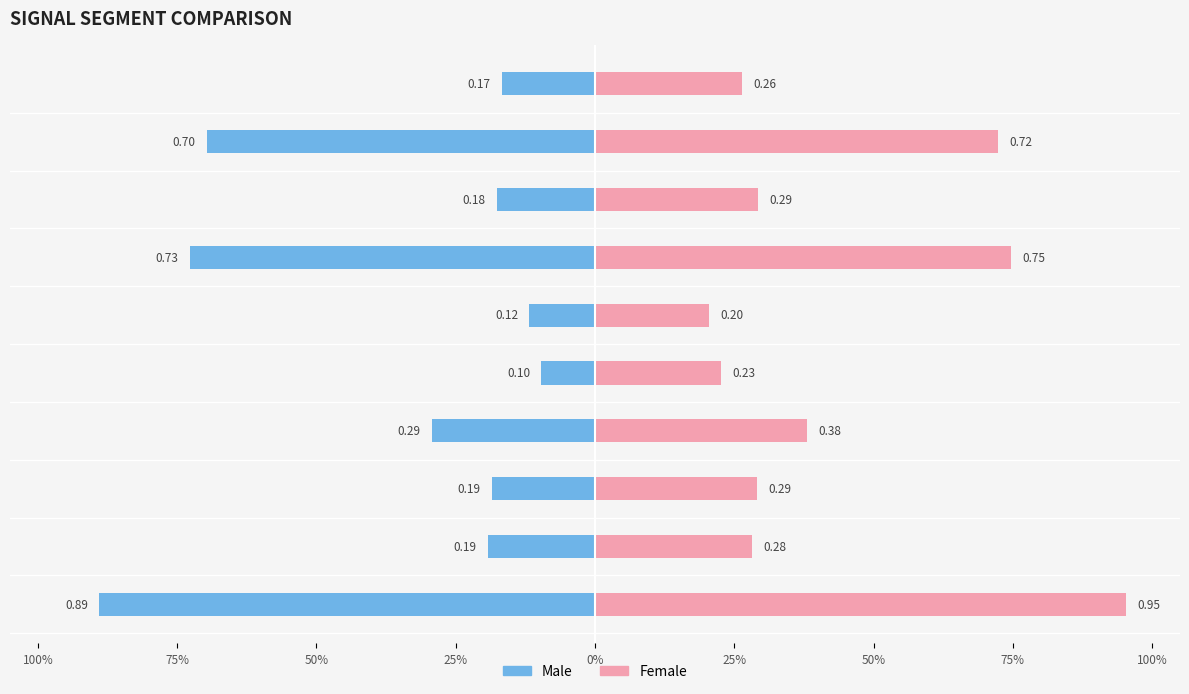

Reading left to right, list all the values displayed in this chart.

Male: -0.9	-0.2	-0.2	-0.3	-0.1	-0.1	-0.7	-0.2	-0.7	-0.2
Female: 1.0	0.3	0.3	0.4	0.2	0.2	0.7	0.3	0.7	0.3